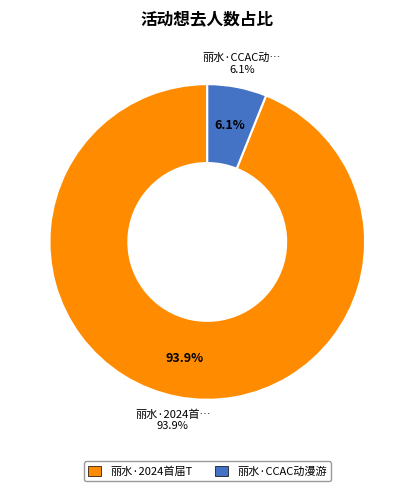

What is the change in value from 丽水·2024首届TCT国风动漫游戏嘉年华 to 丽水·CCAC动漫游戏嘉年华?

-1055